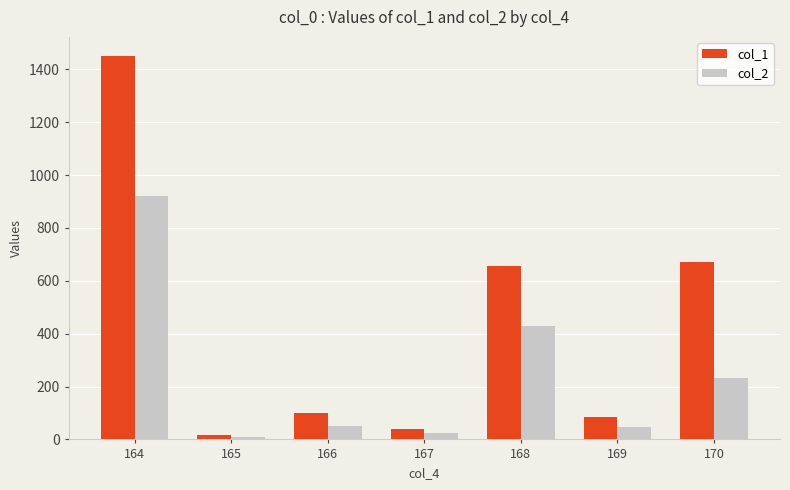

How many bars are there in total?

14